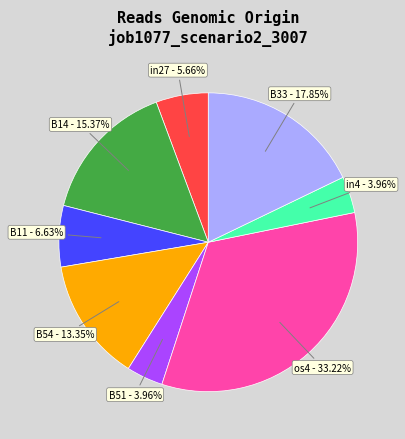

Does any single category account for the majority?

No